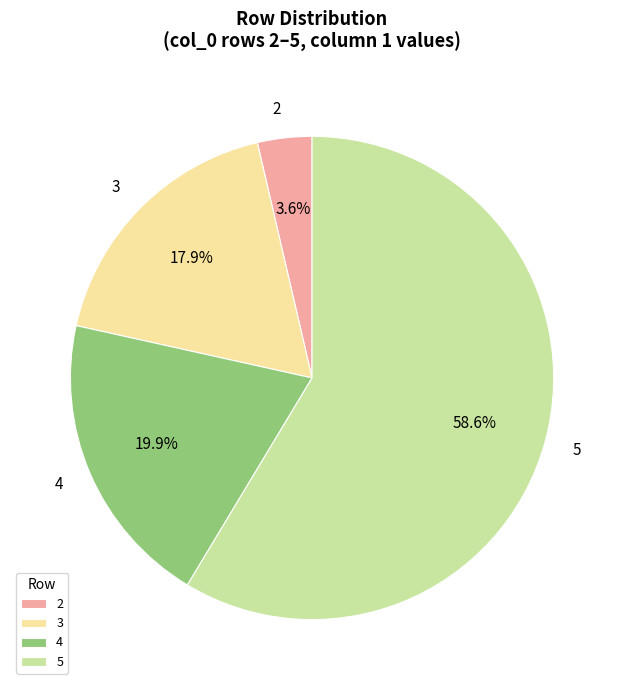

To the nearest percent, what is the difference between the largest and smallest slice percentages?

55%